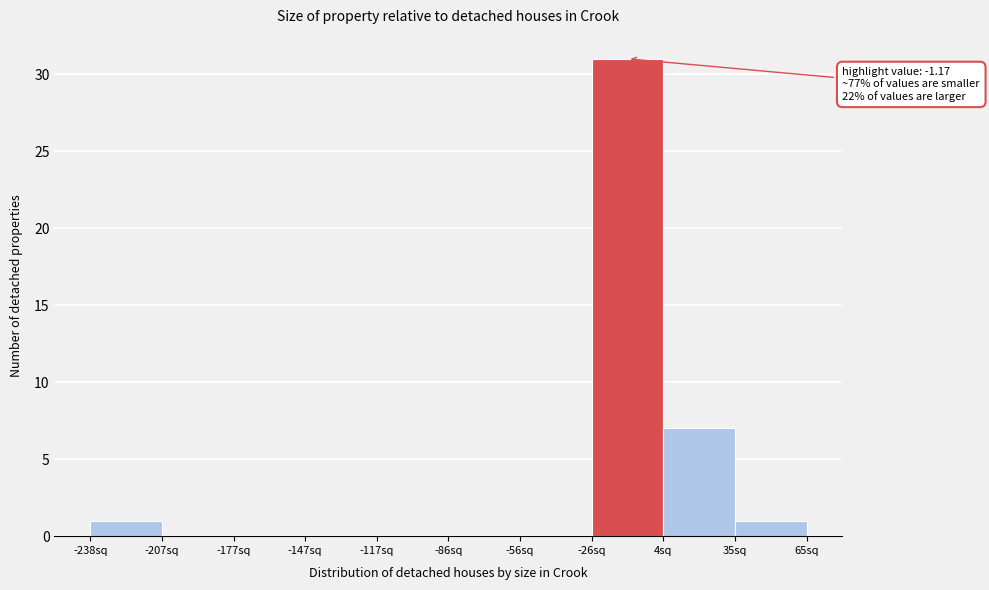

Over which range of the x-axis is the bar tallest?

-25 to 5